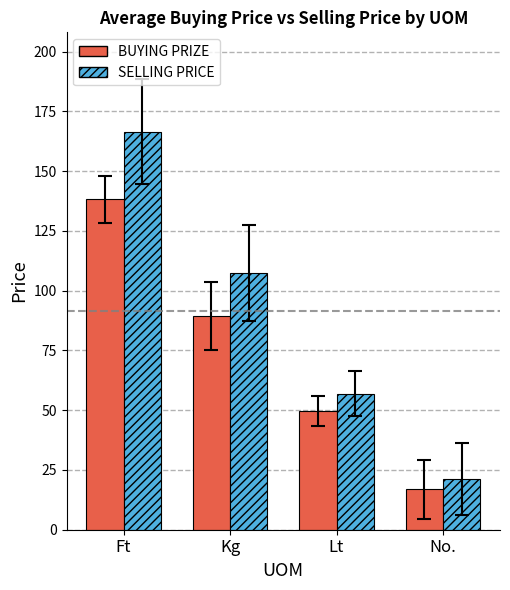

How many values in the BUYING PRIZE series are below 89?

2